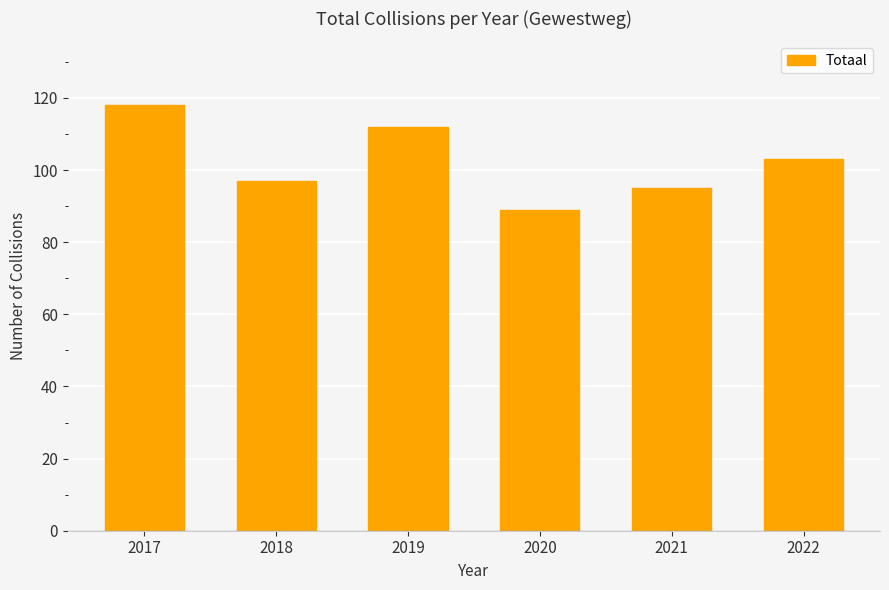

What is the sum of all values?

614